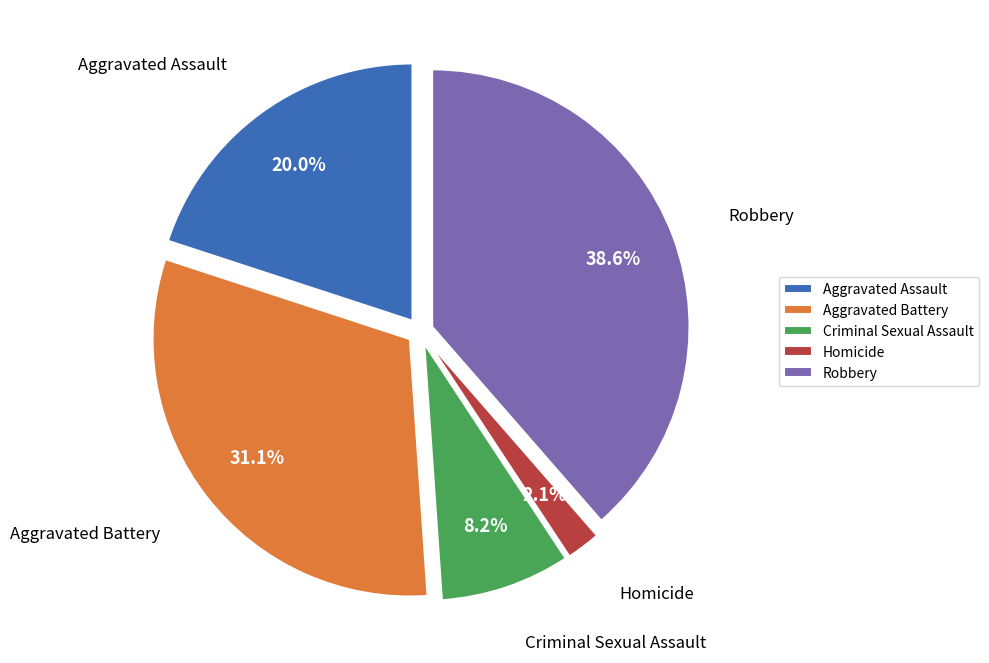

Does Homicide account for over 50% of the chart?

No